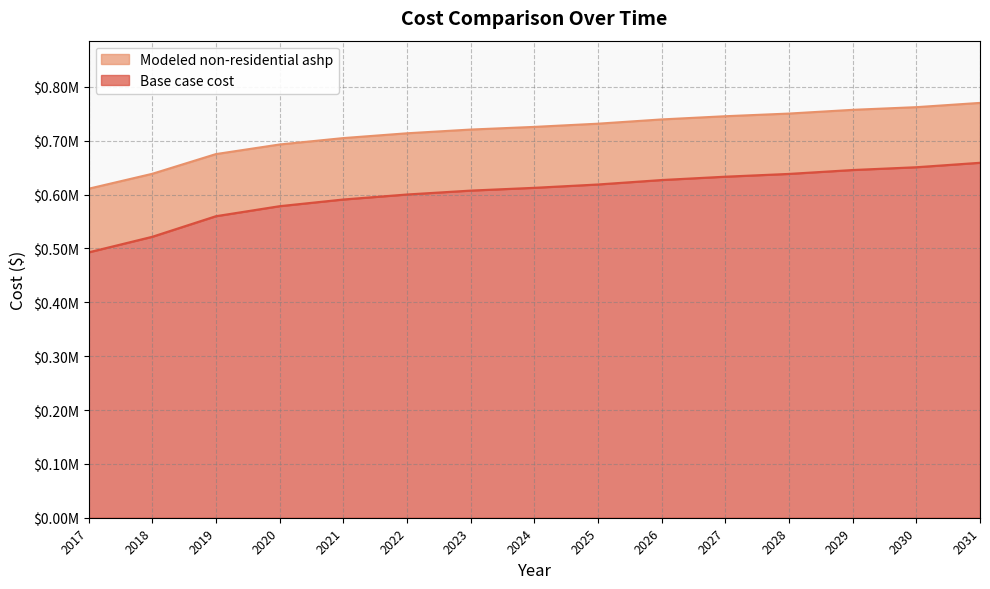

The Modeled non-residential ashp series shows 757349.0 at 2029. True or false?

True